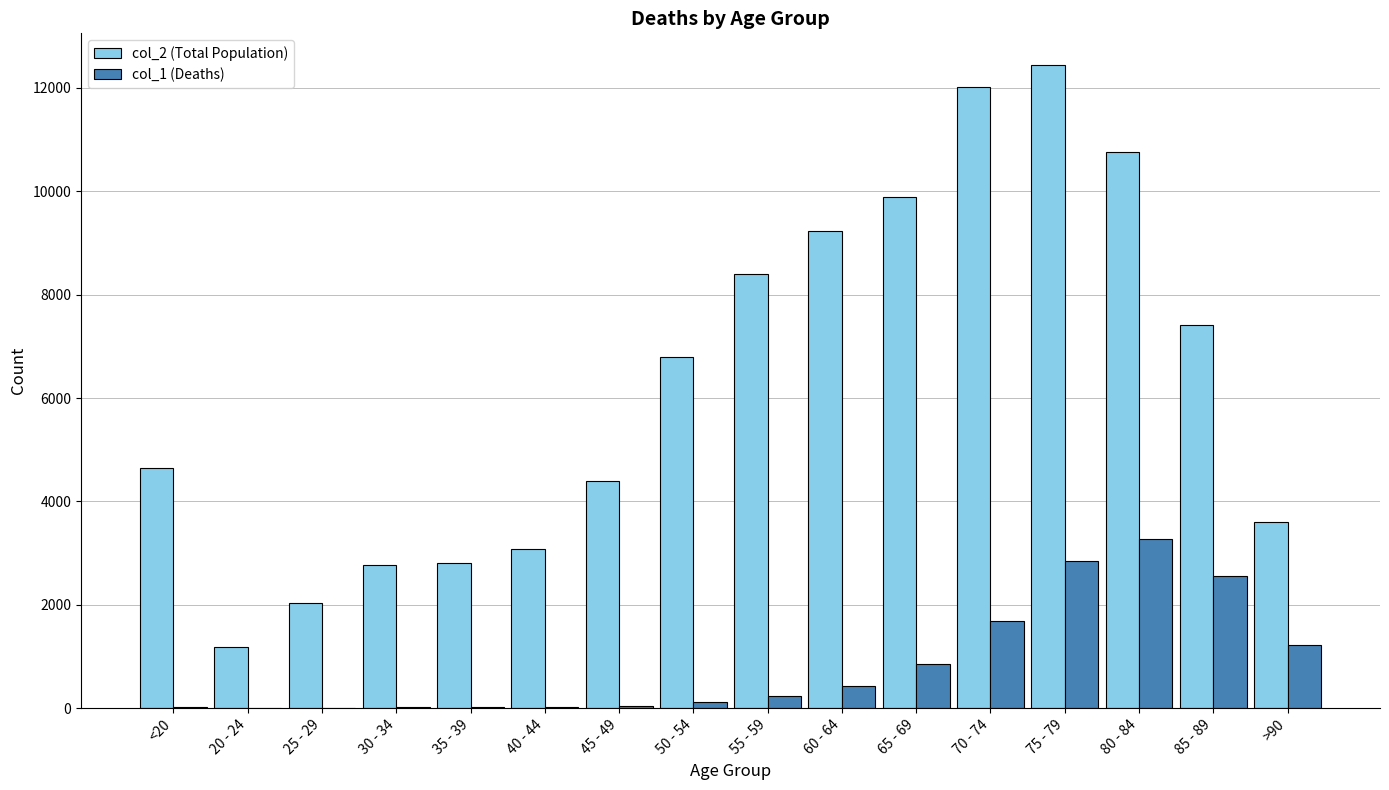

Are the bars grouped side by side (vs. stacked)?

Yes